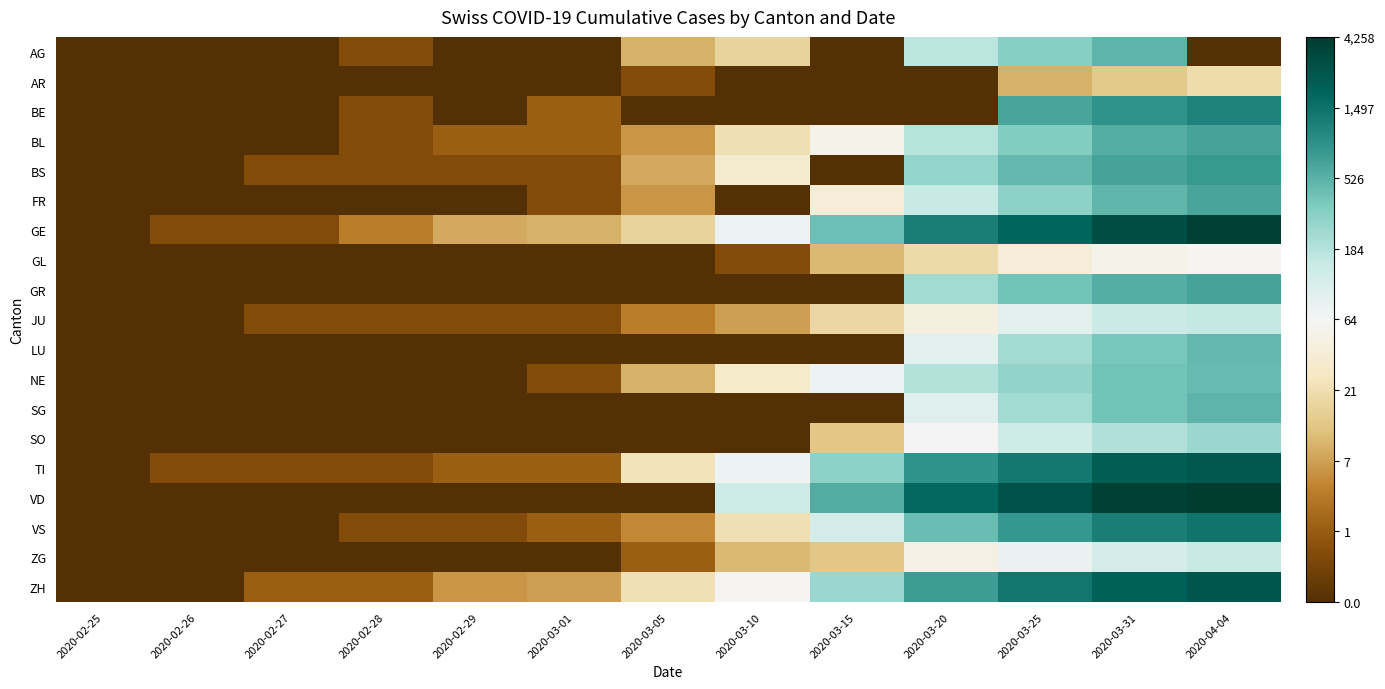

Reading left to right, extract all data points from this chart.

AG: 2020-02-25=0.0	2020-02-26=0.0	2020-02-27=0.0	2020-02-28=0.7	2020-02-29=0.0	2020-03-01=0.0	2020-03-05=2.3	2020-03-10=2.9	2020-03-15=0.0	2020-03-20=5.1	2020-03-25=5.8	2020-03-31=6.2	2020-04-04=0.0
AR: 2020-02-25=0.0	2020-02-26=0.0	2020-02-27=0.0	2020-02-28=0.0	2020-02-29=0.0	2020-03-01=0.0	2020-03-05=0.7	2020-03-10=0.0	2020-03-15=0.0	2020-03-20=0.0	2020-03-25=2.3	2020-03-31=2.7	2020-04-04=3.1
BE: 2020-02-25=0.0	2020-02-26=0.0	2020-02-27=0.0	2020-02-28=0.7	2020-02-29=0.0	2020-03-01=1.1	2020-03-05=0.0	2020-03-10=0.0	2020-03-15=0.0	2020-03-20=0.0	2020-03-25=6.4	2020-03-31=6.8	2020-04-04=7.0
BL: 2020-02-25=0.0	2020-02-26=0.0	2020-02-27=0.0	2020-02-28=0.7	2020-02-29=1.1	2020-03-01=1.1	2020-03-05=1.9	2020-03-10=3.1	2020-03-15=4.0	2020-03-20=5.2	2020-03-25=5.8	2020-03-31=6.3	2020-04-04=6.5
BS: 2020-02-25=0.0	2020-02-26=0.0	2020-02-27=0.7	2020-02-28=0.7	2020-02-29=0.7	2020-03-01=0.7	2020-03-05=2.2	2020-03-10=3.5	2020-03-15=0.0	2020-03-20=5.6	2020-03-25=6.1	2020-03-31=6.5	2020-04-04=6.6
FR: 2020-02-25=0.0	2020-02-26=0.0	2020-02-27=0.0	2020-02-28=0.0	2020-02-29=0.0	2020-03-01=0.7	2020-03-05=1.9	2020-03-10=0.0	2020-03-15=3.7	2020-03-20=5.0	2020-03-25=5.7	2020-03-31=6.2	2020-04-04=6.5
GE: 2020-02-25=0.0	2020-02-26=0.7	2020-02-27=0.7	2020-02-28=1.6	2020-02-29=2.2	2020-03-01=2.3	2020-03-05=2.9	2020-03-10=4.3	2020-03-15=6.0	2020-03-20=7.1	2020-03-25=7.5	2020-03-31=8.0	2020-04-04=8.2
GL: 2020-02-25=0.0	2020-02-26=0.0	2020-02-27=0.0	2020-02-28=0.0	2020-02-29=0.0	2020-03-01=0.0	2020-03-05=0.0	2020-03-10=0.7	2020-03-15=2.4	2020-03-20=3.0	2020-03-25=3.7	2020-03-31=4.0	2020-04-04=4.1
GR: 2020-02-25=0.0	2020-02-26=0.0	2020-02-27=0.0	2020-02-28=0.0	2020-02-29=0.0	2020-03-01=0.0	2020-03-05=0.0	2020-03-10=0.0	2020-03-15=0.0	2020-03-20=5.4	2020-03-25=6.0	2020-03-31=6.3	2020-04-04=6.5
JU: 2020-02-25=0.0	2020-02-26=0.0	2020-02-27=0.7	2020-02-28=0.7	2020-02-29=0.7	2020-03-01=0.7	2020-03-05=1.6	2020-03-10=2.1	2020-03-15=3.0	2020-03-20=3.8	2020-03-25=4.5	2020-03-31=4.9	2020-04-04=5.0
LU: 2020-02-25=0.0	2020-02-26=0.0	2020-02-27=0.0	2020-02-28=0.0	2020-02-29=0.0	2020-03-01=0.0	2020-03-05=0.0	2020-03-10=0.0	2020-03-15=0.0	2020-03-20=4.5	2020-03-25=5.4	2020-03-31=5.9	2020-04-04=6.2
NE: 2020-02-25=0.0	2020-02-26=0.0	2020-02-27=0.0	2020-02-28=0.0	2020-02-29=0.0	2020-03-01=0.7	2020-03-05=2.3	2020-03-10=3.5	2020-03-15=4.3	2020-03-20=5.2	2020-03-25=5.6	2020-03-31=6.0	2020-04-04=6.1
SG: 2020-02-25=0.0	2020-02-26=0.0	2020-02-27=0.0	2020-02-28=0.0	2020-02-29=0.0	2020-03-01=0.0	2020-03-05=0.0	2020-03-10=0.0	2020-03-15=0.0	2020-03-20=4.6	2020-03-25=5.4	2020-03-31=6.0	2020-04-04=6.2
SO: 2020-02-25=0.0	2020-02-26=0.0	2020-02-27=0.0	2020-02-28=0.0	2020-02-29=0.0	2020-03-01=0.0	2020-03-05=0.0	2020-03-10=0.0	2020-03-15=2.6	2020-03-20=4.2	2020-03-25=4.9	2020-03-31=5.3	2020-04-04=5.5
TI: 2020-02-25=0.0	2020-02-26=0.7	2020-02-27=0.7	2020-02-28=0.7	2020-02-29=1.1	2020-03-01=1.1	2020-03-05=3.3	2020-03-10=4.3	2020-03-15=5.7	2020-03-20=6.7	2020-03-25=7.2	2020-03-31=7.6	2020-04-04=7.8
VD: 2020-02-25=0.0	2020-02-26=0.0	2020-02-27=0.0	2020-02-28=0.0	2020-02-29=0.0	2020-03-01=0.0	2020-03-05=0.0	2020-03-10=4.9	2020-03-15=6.3	2020-03-20=7.5	2020-03-25=7.9	2020-03-31=8.2	2020-04-04=8.4
VS: 2020-02-25=0.0	2020-02-26=0.0	2020-02-27=0.0	2020-02-28=0.7	2020-02-29=0.7	2020-03-01=1.1	2020-03-05=1.8	2020-03-10=3.1	2020-03-15=4.8	2020-03-20=6.1	2020-03-25=6.7	2020-03-31=7.1	2020-04-04=7.3
ZG: 2020-02-25=0.0	2020-02-26=0.0	2020-02-27=0.0	2020-02-28=0.0	2020-02-29=0.0	2020-03-01=0.0	2020-03-05=1.1	2020-03-10=2.4	2020-03-15=2.6	2020-03-20=3.9	2020-03-25=4.4	2020-03-31=4.7	2020-04-04=5.0
ZH: 2020-02-25=0.0	2020-02-26=0.0	2020-02-27=1.1	2020-02-28=1.1	2020-02-29=1.9	2020-03-01=2.1	2020-03-05=3.2	2020-03-10=4.1	2020-03-15=5.5	2020-03-20=6.6	2020-03-25=7.2	2020-03-31=7.6	2020-04-04=7.8